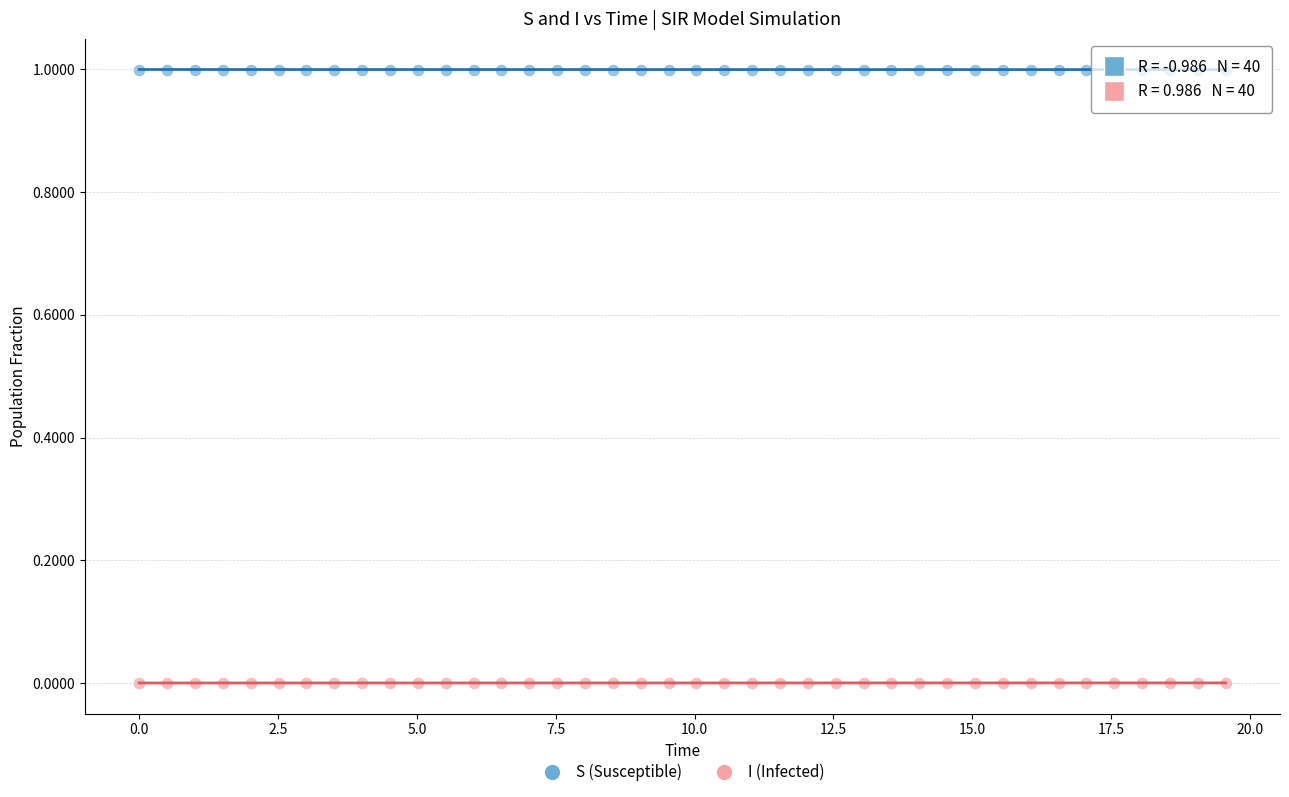

Which series reaches the minimum Y coordinate?

I (Infected)